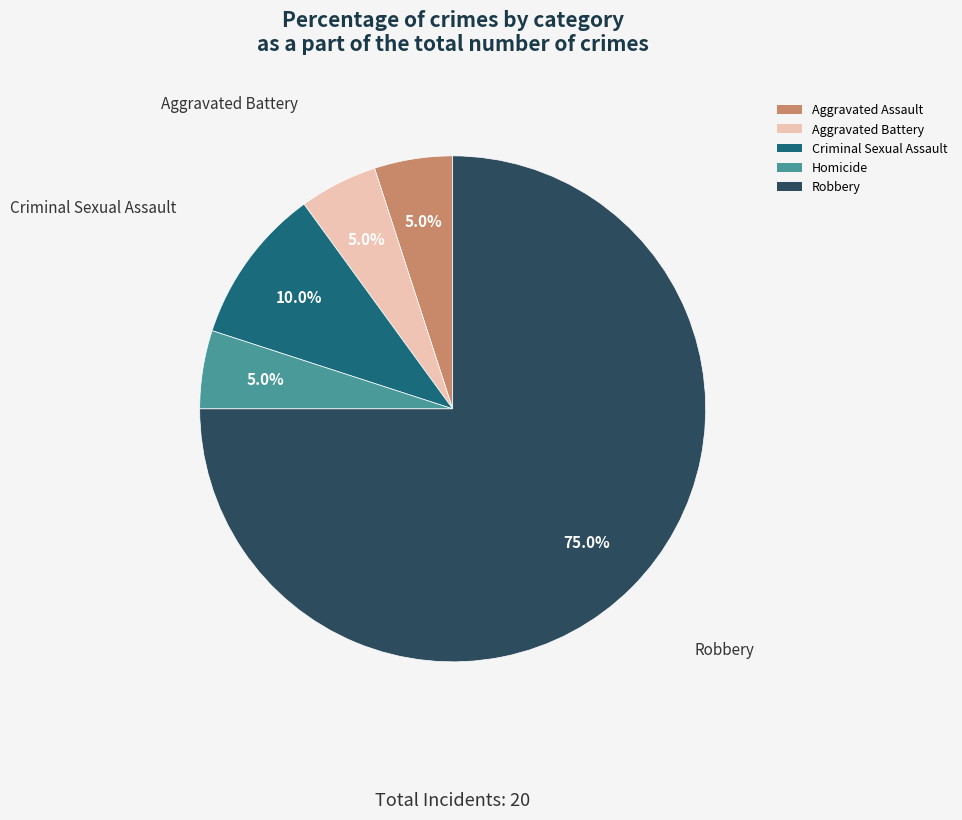

How many segments does this pie chart have?

5